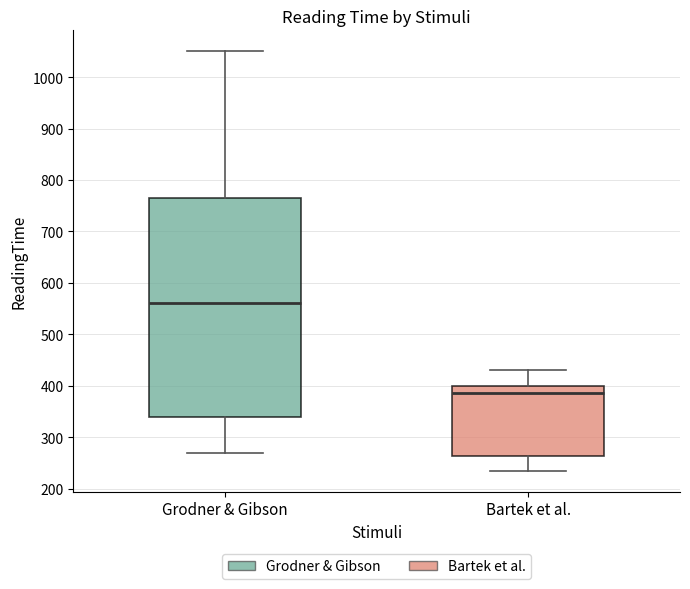

Which box is the tallest, from its lower edge to its upper edge?

Grodner & Gibson